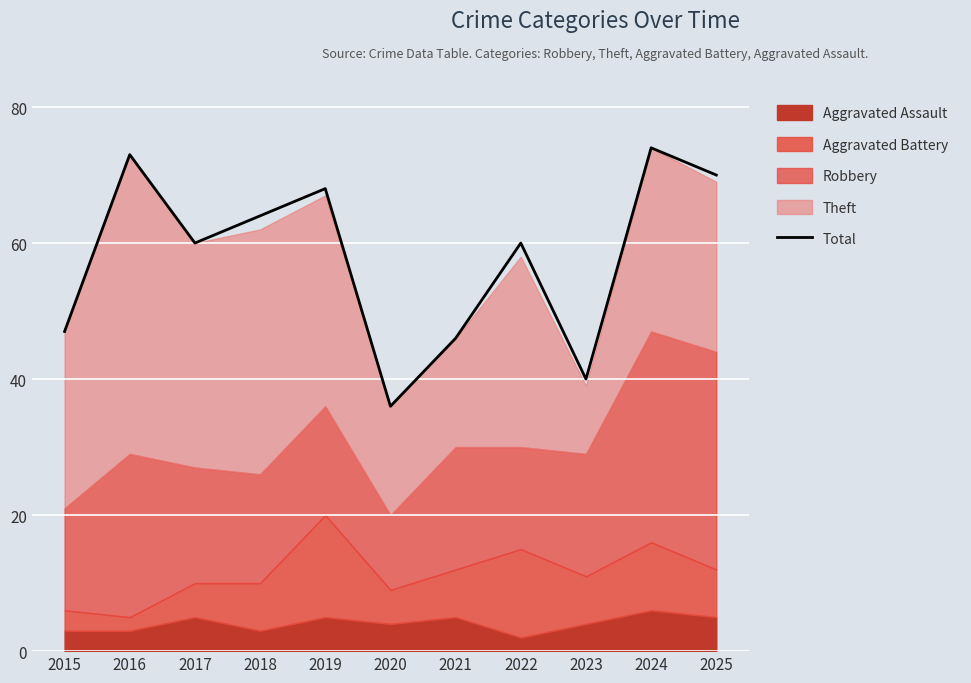

Where does the data first go above 60?

2016